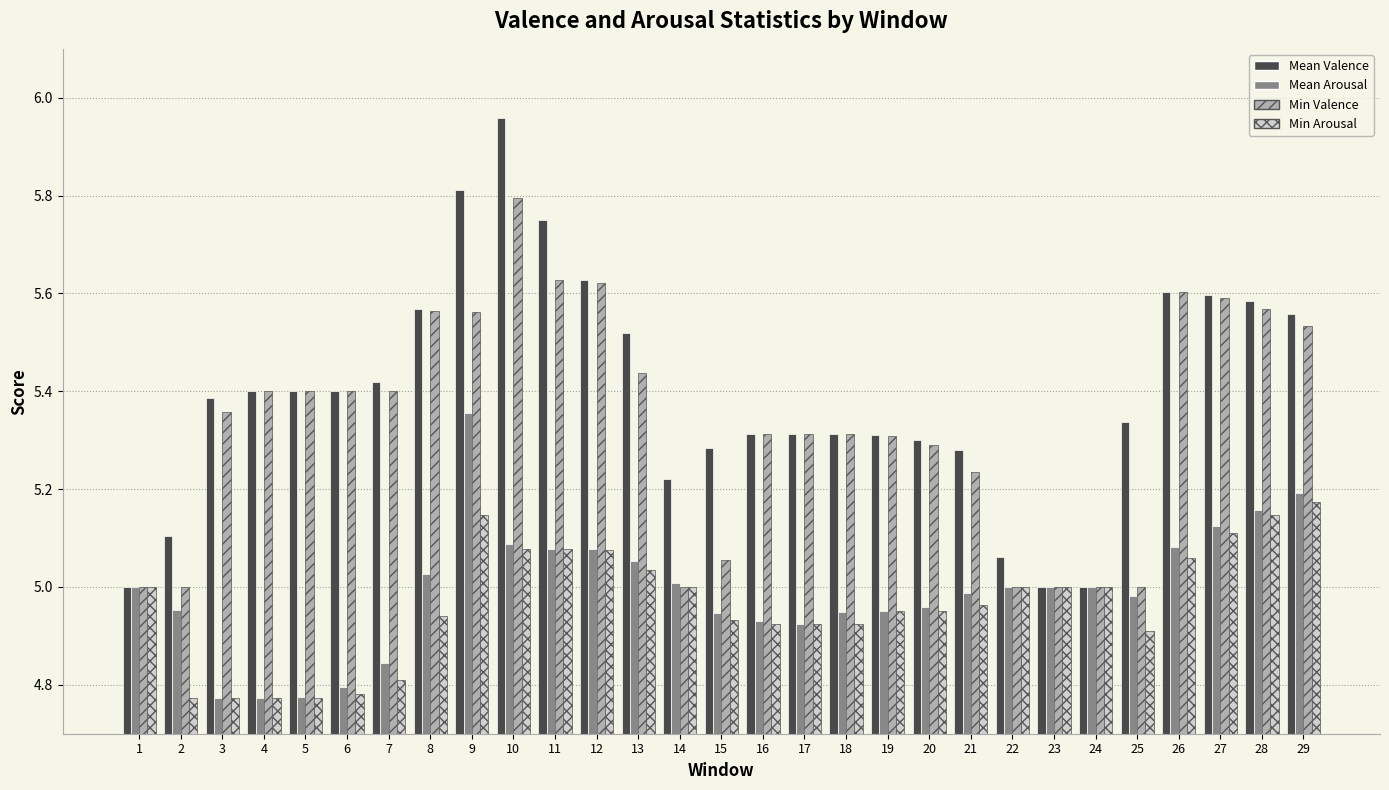

Which label corresponds to the largest value in the chart?

10